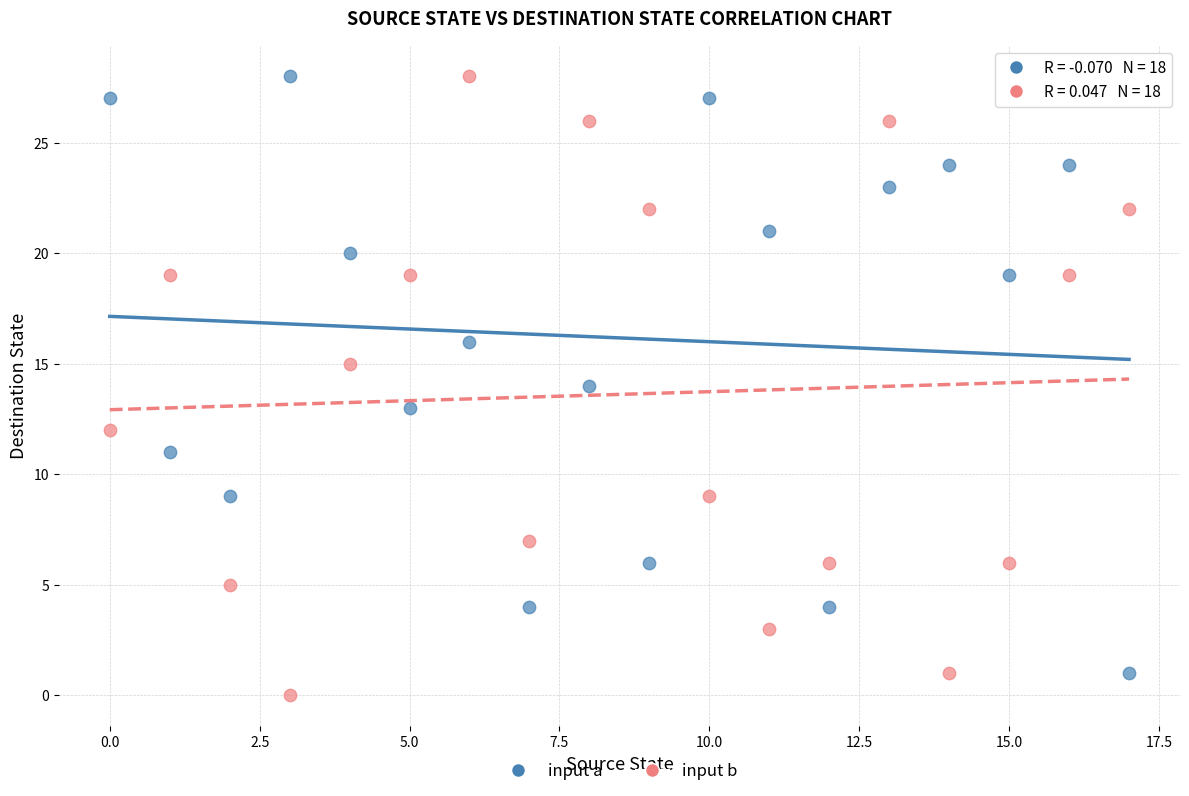

Across all data points, what is the range of Y values (max minus min)?

28